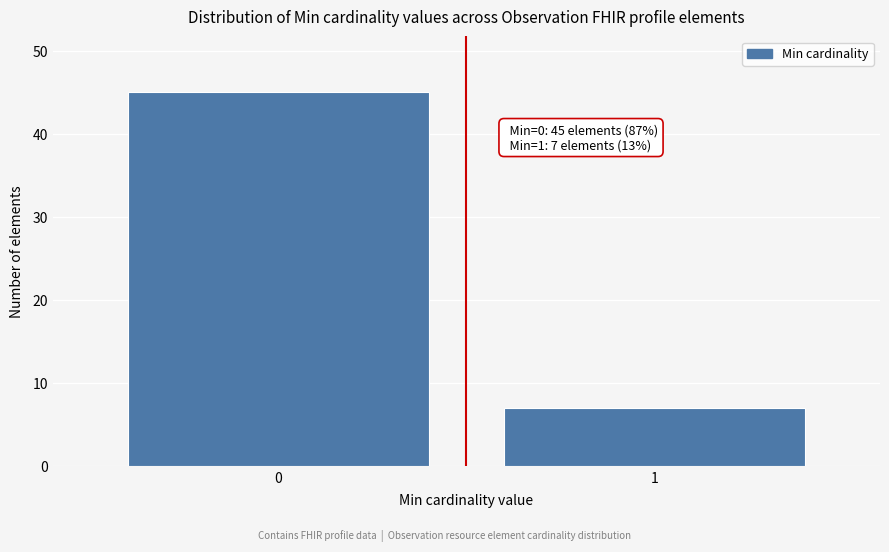

Reading left to right, extract all data points from this chart.

0=45	1=7